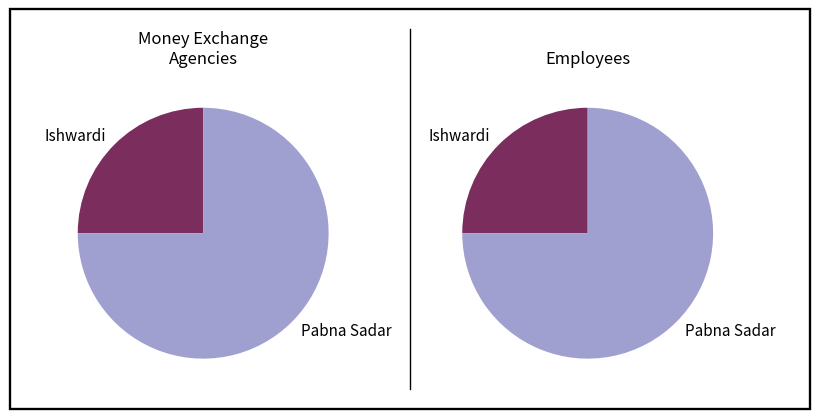

Count the number of slices in the pie.

2